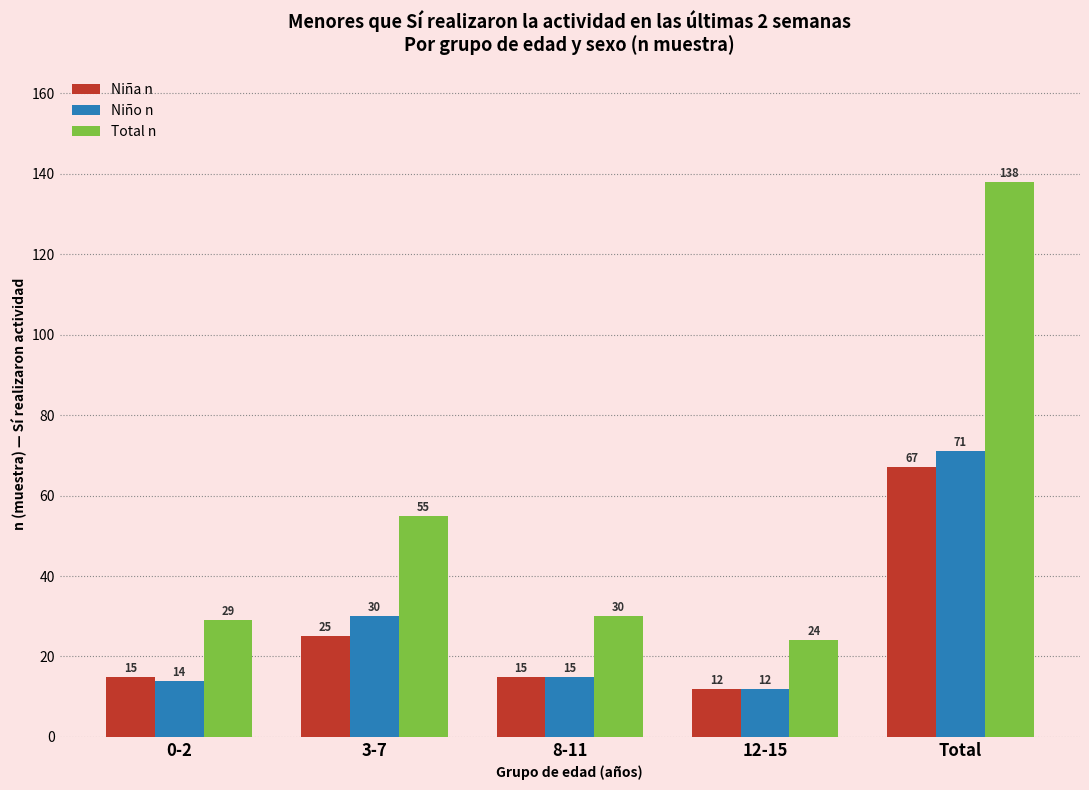

How many series are shown in this chart?

3